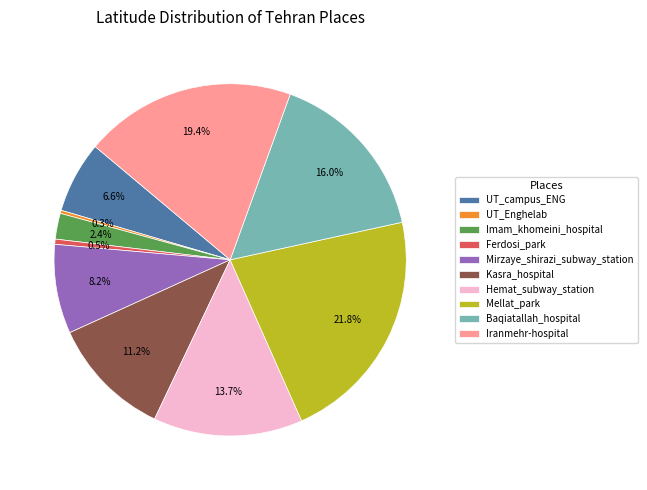

What percentage is the UT_Enghelab slice, to the nearest percent?

0%